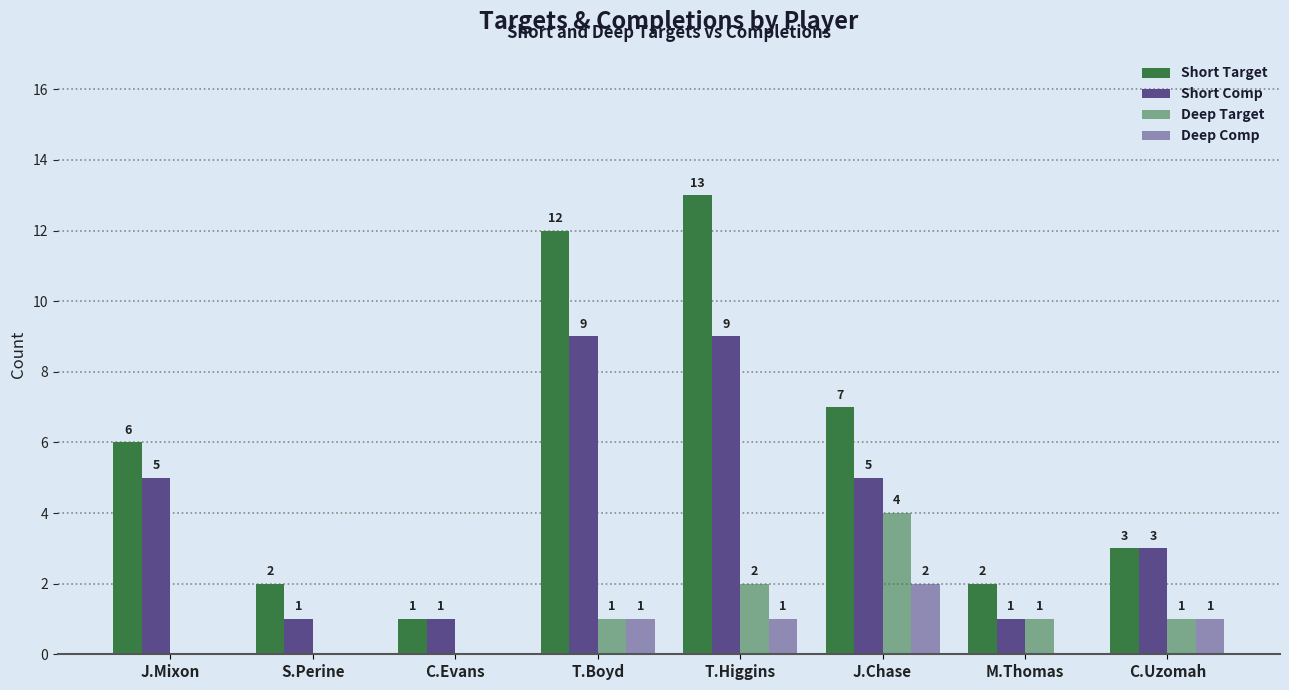

Are the bars grouped side by side (vs. stacked)?

Yes